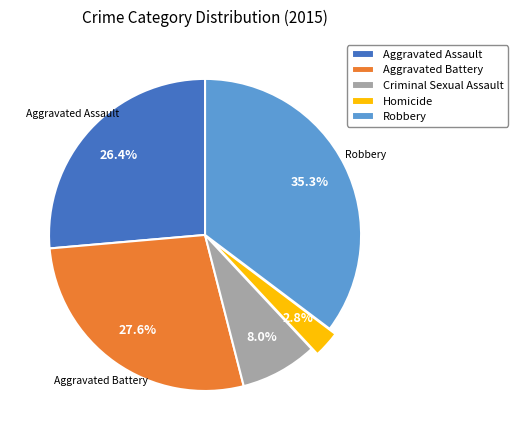

Is the sum of Aggravated Battery and Criminal Sexual Assault greater than half?

No